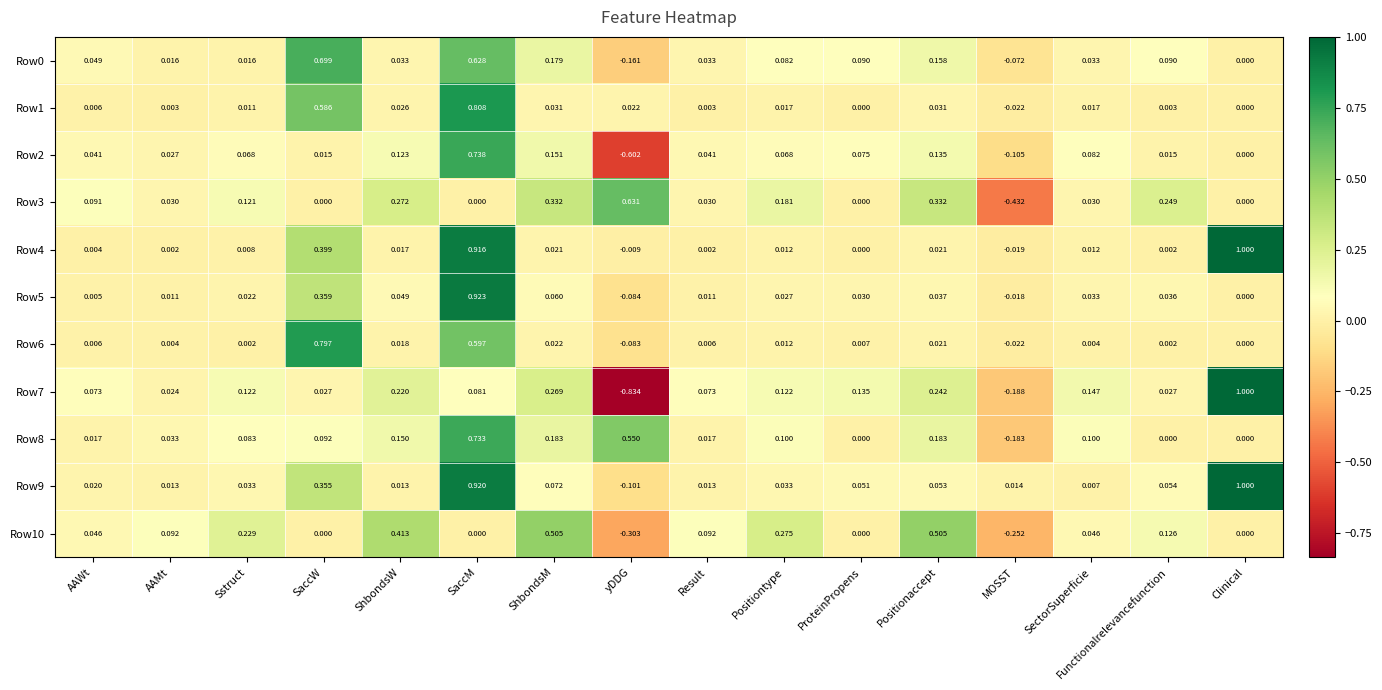

Where does the Row5 series first go above 0?

AAWt